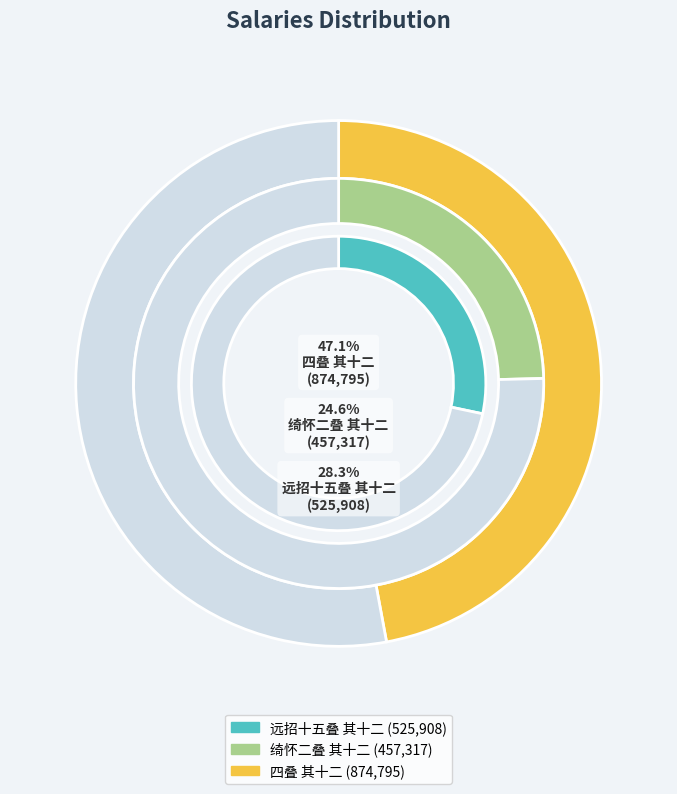

The 四叠 其十二 slice represents 34% of the pie. True or false?

False